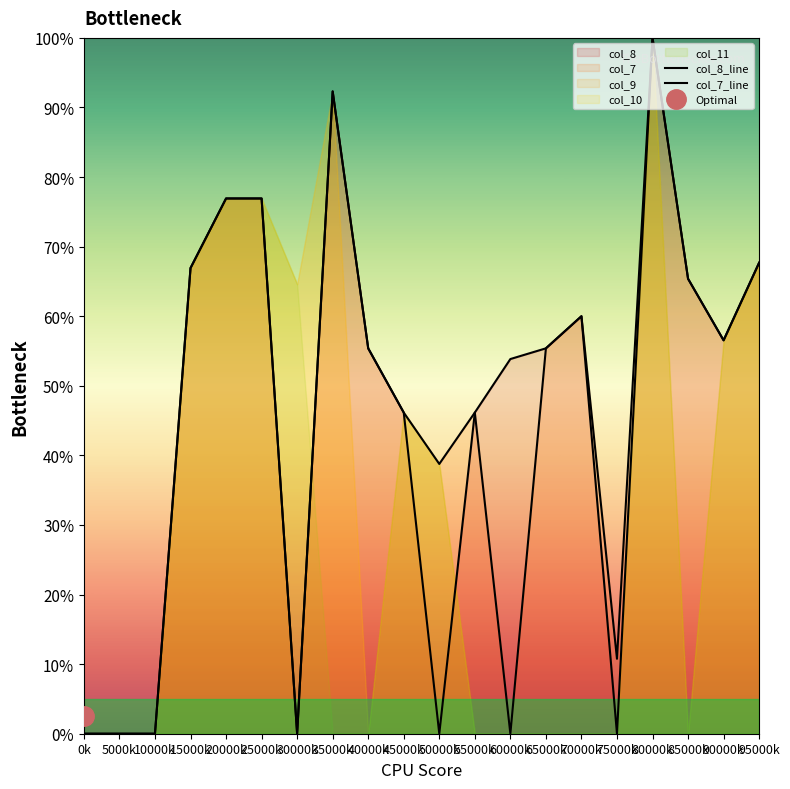

What is the difference between the maximum and second lowest values in the col_7_line series?

100.0